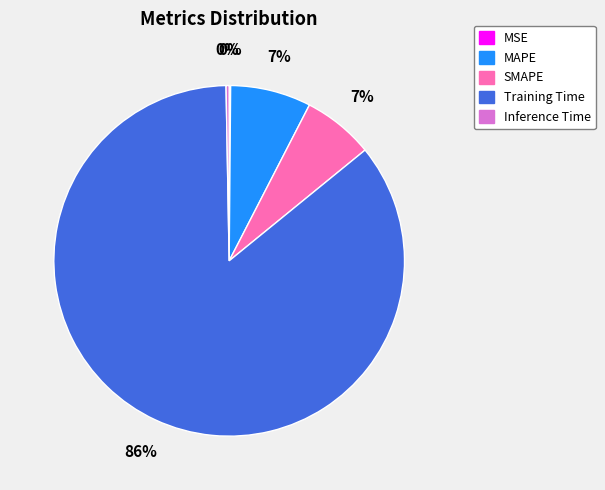

Is there a majority slice in this chart?

Yes